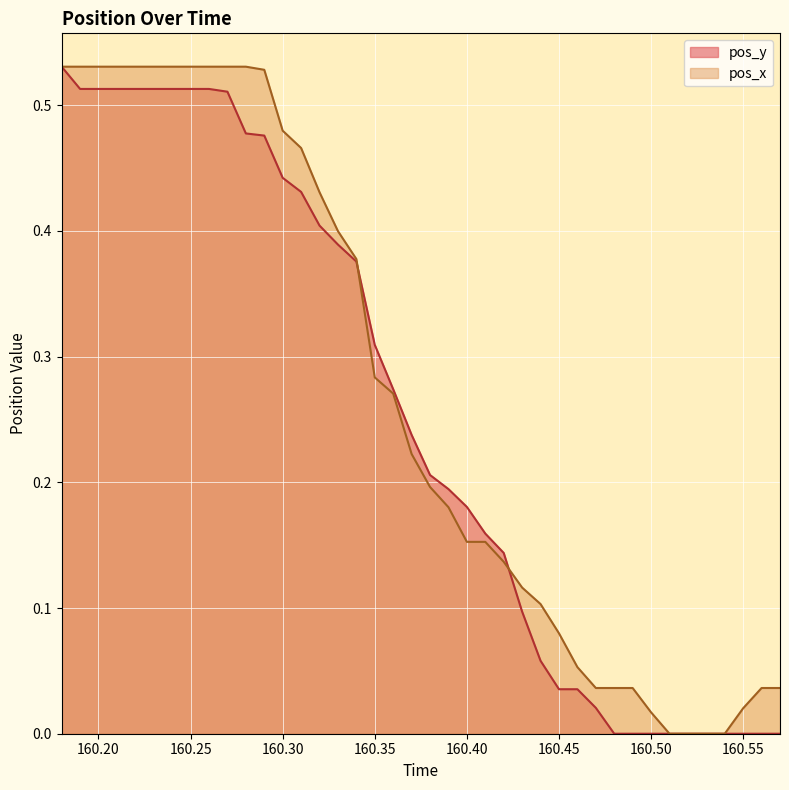

Rank the series by their maximum value, from highest to lowest.

pos_y, pos_x